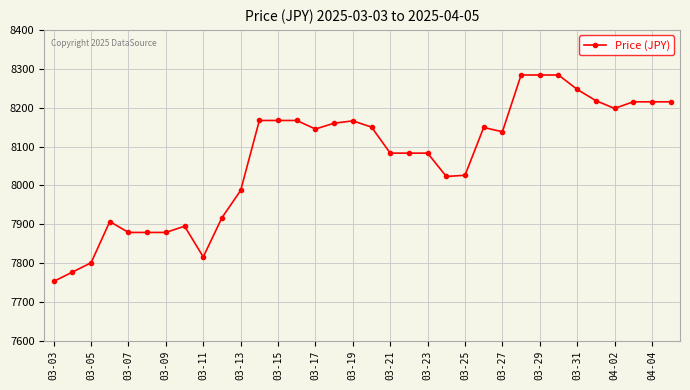

What is the smallest value displayed?

7753